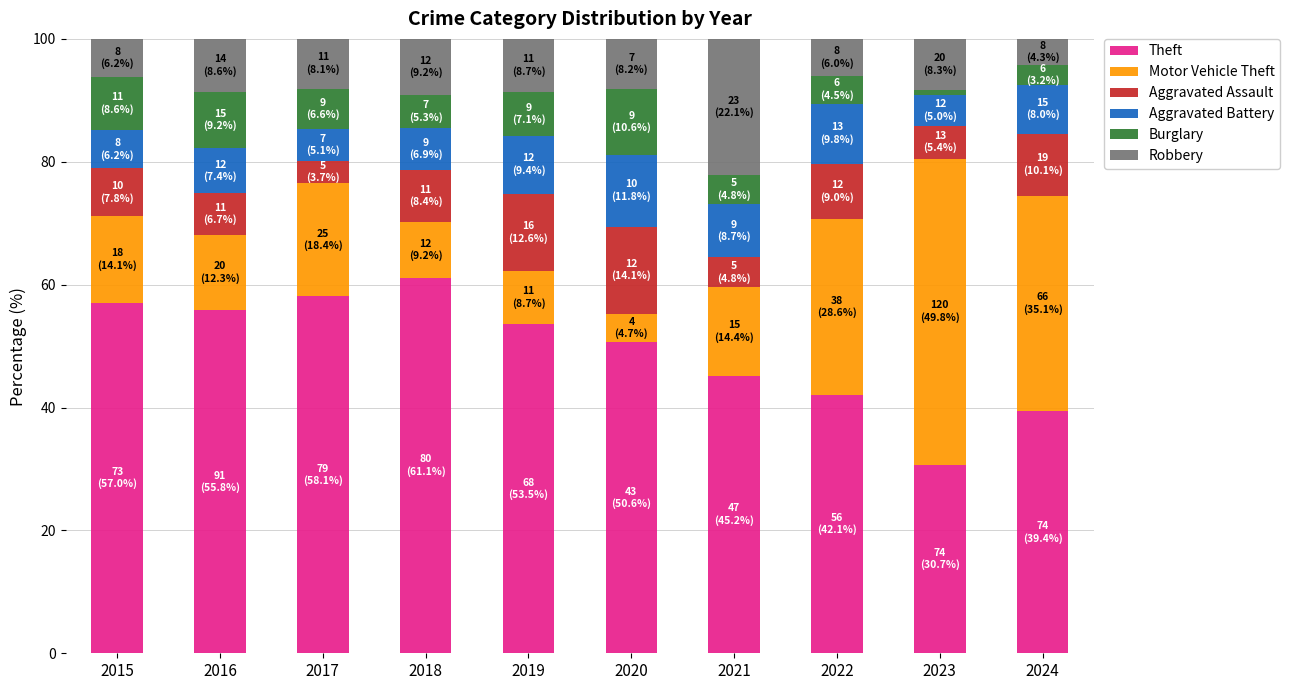

What is the lowest value of the Theft series?

30.7